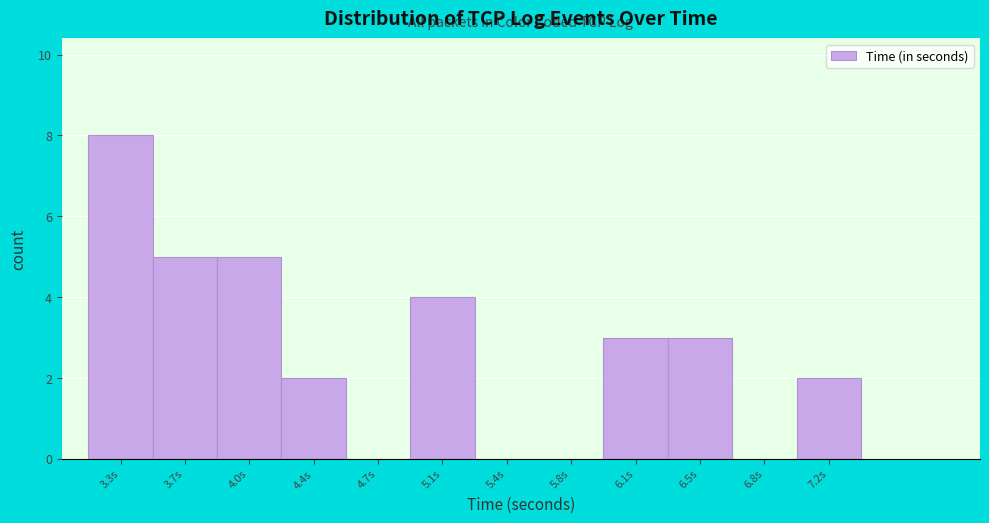

Over which range of the x-axis is the bar tallest?

3.15 to 3.50